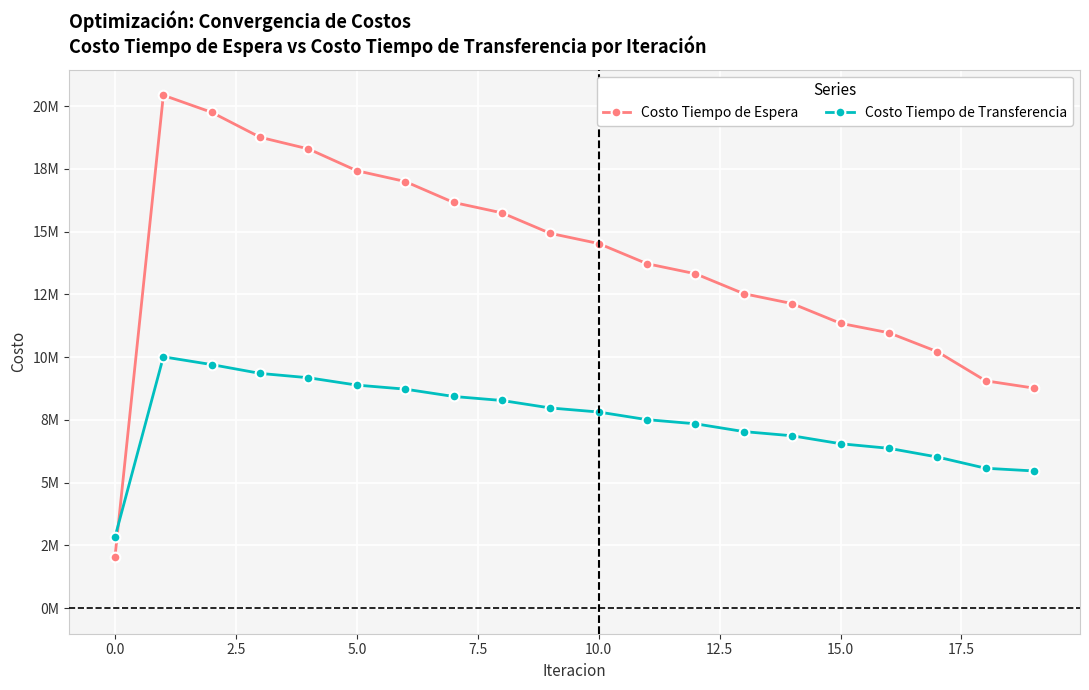

List the series in order of their overall mean, lowest first.

Costo Tiempo de Transferencia, Costo Tiempo de Espera